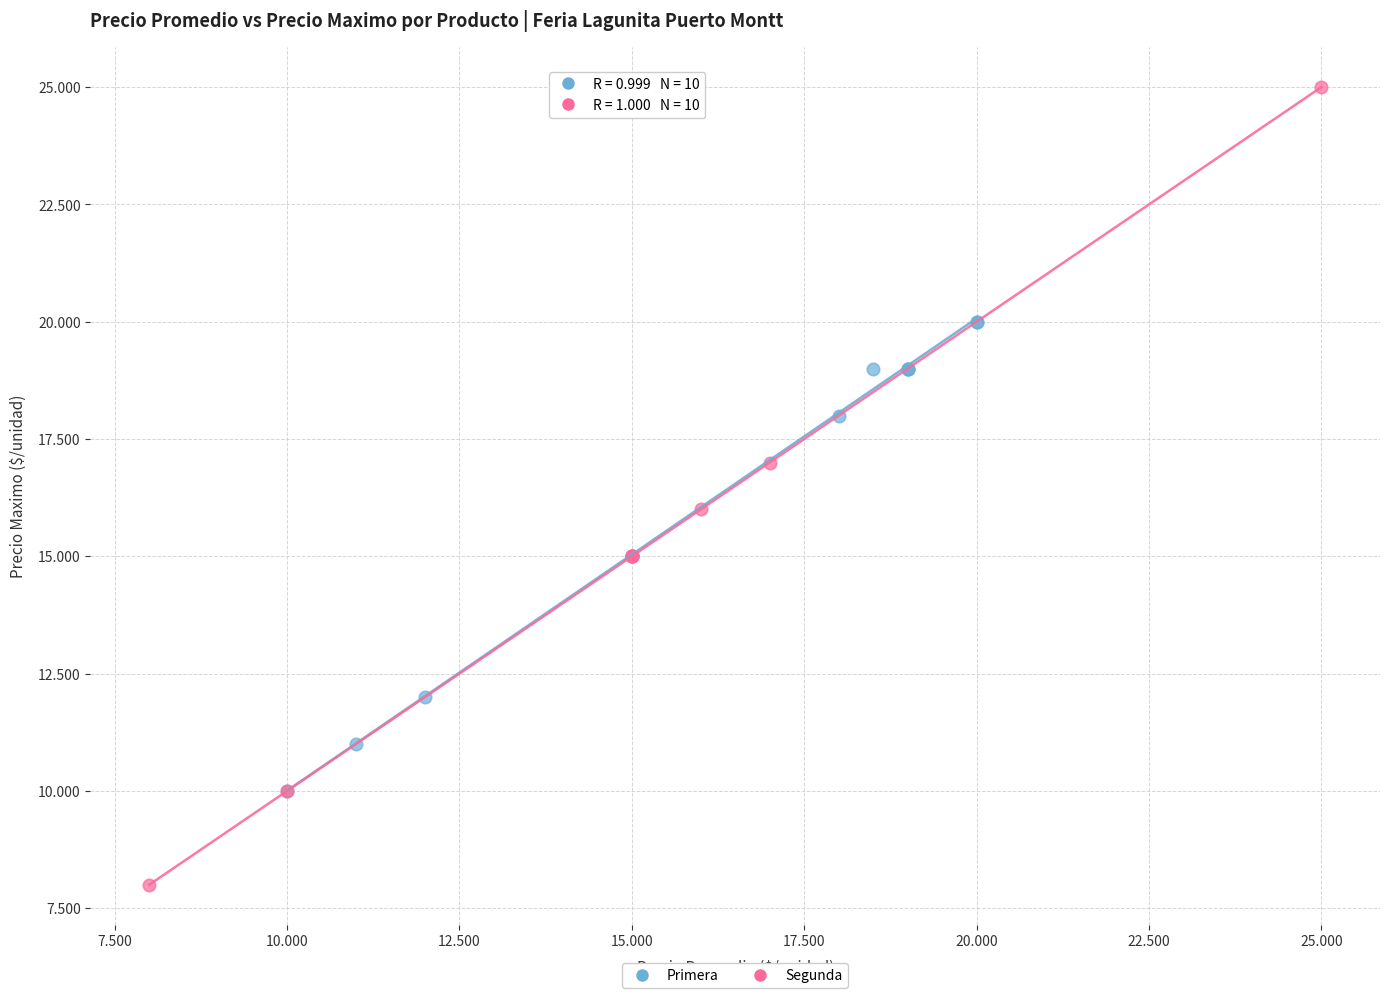

What are all the series names shown in the legend?

Primera, Segunda